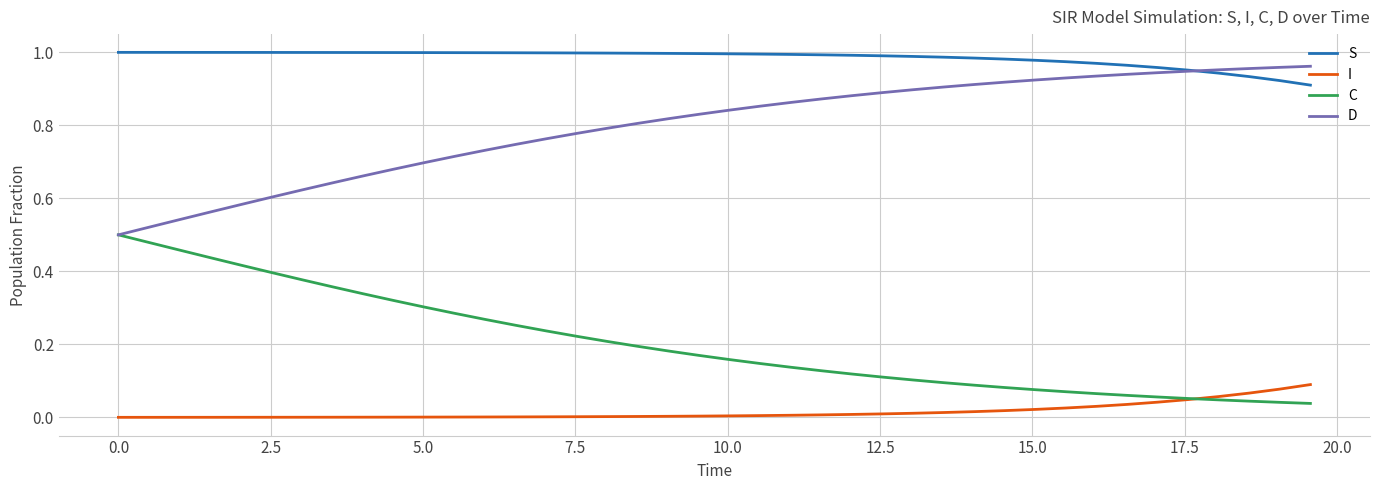

True or false: D and I cross at least once.

False